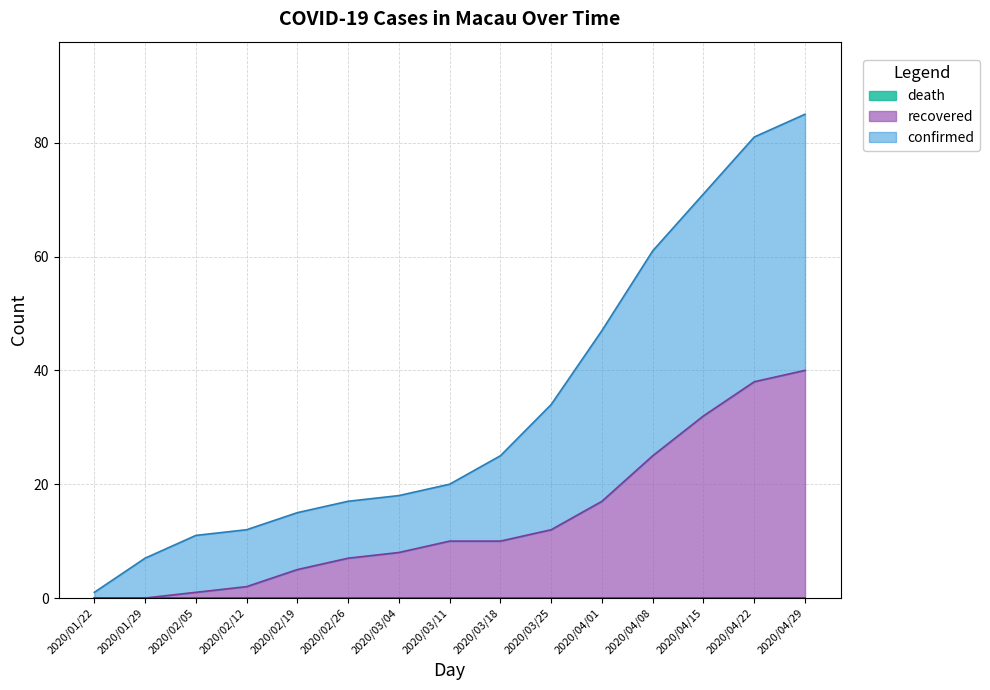

At which category is the sum across all series the highest?

2020/04/29